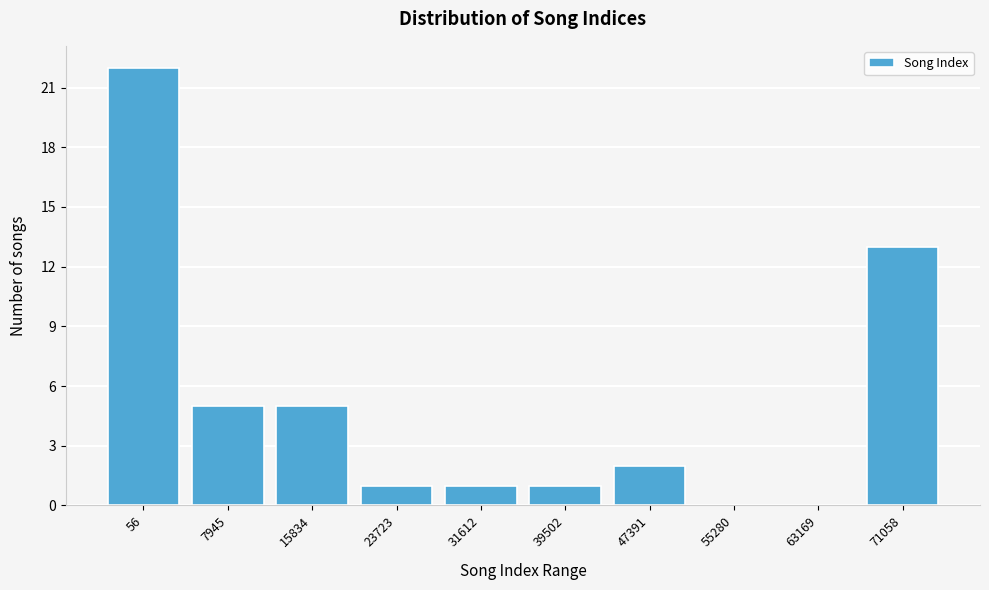

Reading left to right, what are all the values shown in this chart?

56=22	7945=5	15834=5	23723=1	31612=1	39502=1	47391=2	55280=0	63169=0	71058=13